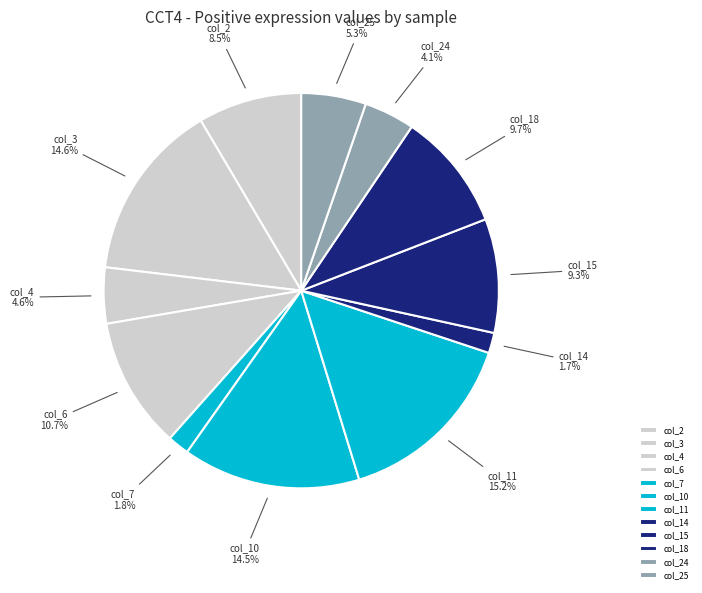

The col_3 slice represents 1% of the pie. True or false?

False